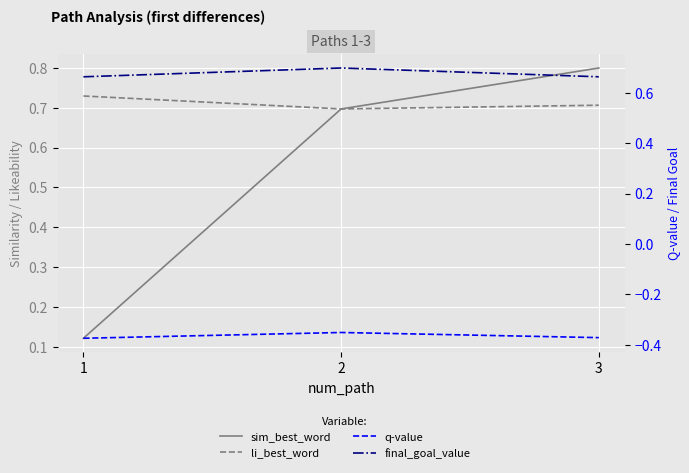

Reading left to right, list all the values displayed in this chart.

sim_best_word: 1=0.1	2=0.7	3=0.8
li_best_word: 1=0.7	2=0.7	3=0.7
q-value: 1=-0.4	2=-0.4	3=-0.4
final_goal_value: 1=0.7	2=0.7	3=0.7